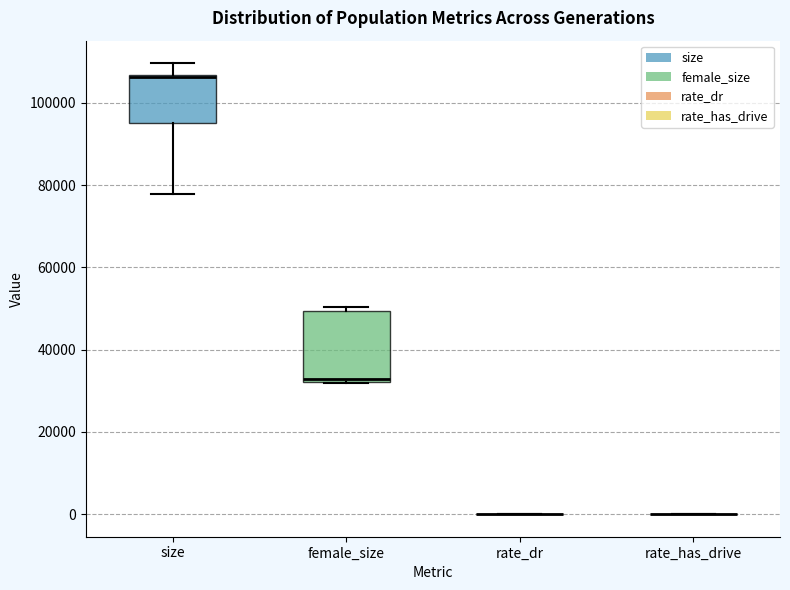

Reading left to right, read every box against the y-axis: the position of its median line, the range the box covers, and the ends of its whiskers. The values are not printed on the chart, so give them approximately, as read against the axis.

size: median 106000 (drawn on the box's upper edge), box 94000 to 106000, whiskers 78000 to 110000
female_size: median 32000, box 32000 to 50000, whiskers 32000 to 50000 (just above the box's upper edge)
rate_dr: box collapsed to a line at 0, whiskers 0 to 0
rate_has_drive: box collapsed to a line at 0, whiskers 0 to 0